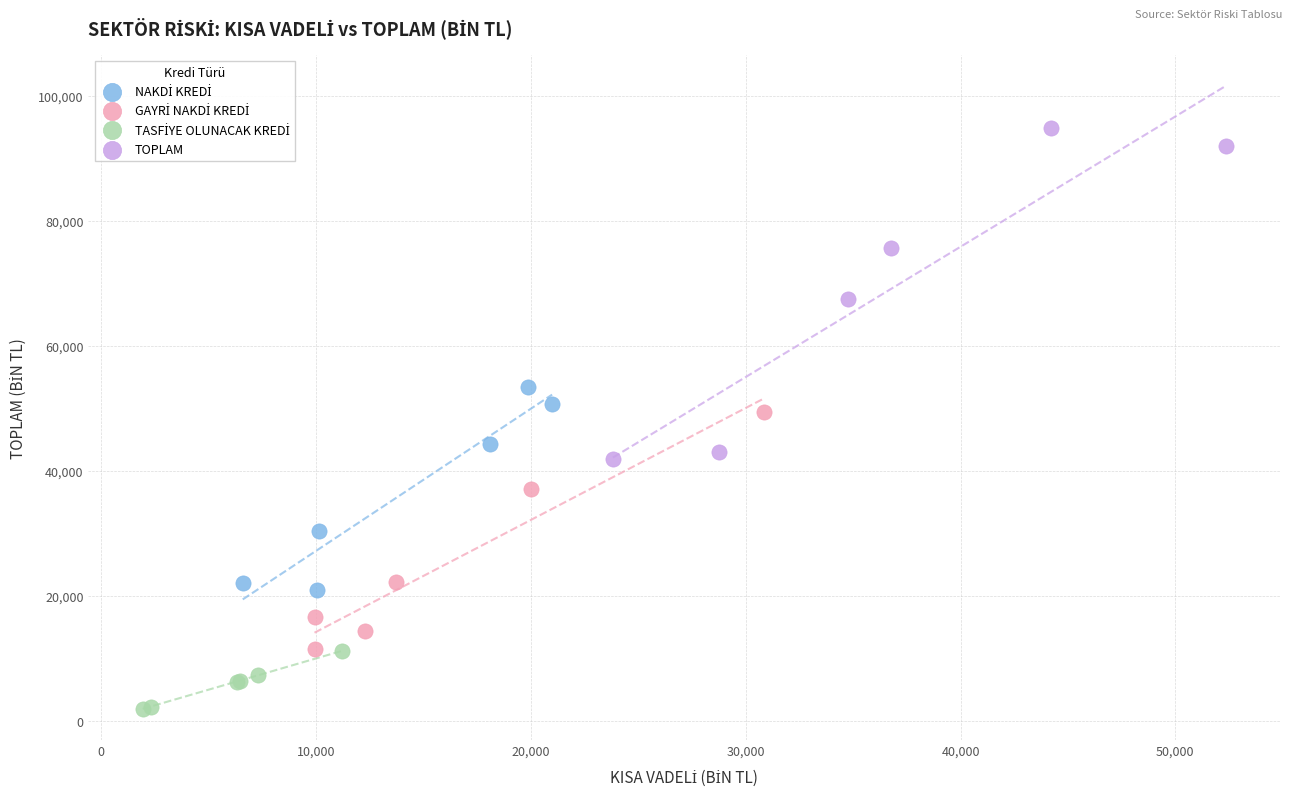

Which series has the widest spread of Y values?

TOPLAM